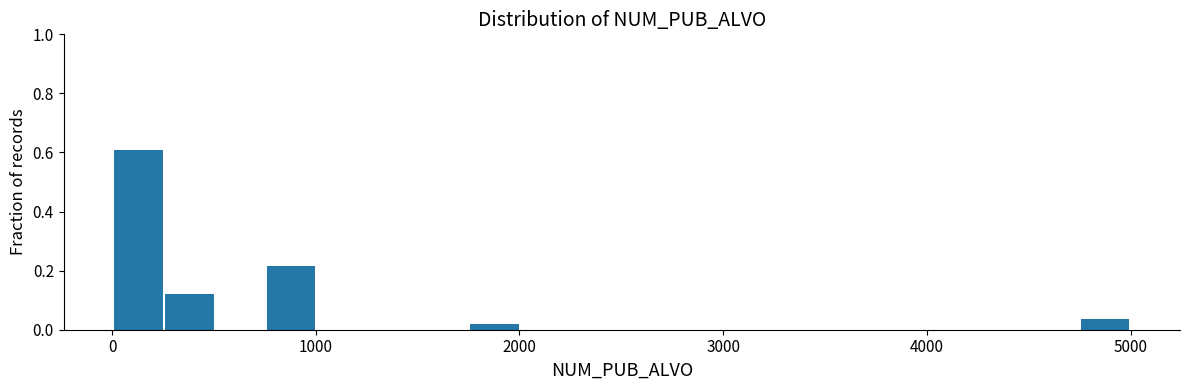

Around what value on the x-axis is the tallest bar? Give the approximate position of its centre, as read against the axis.

100